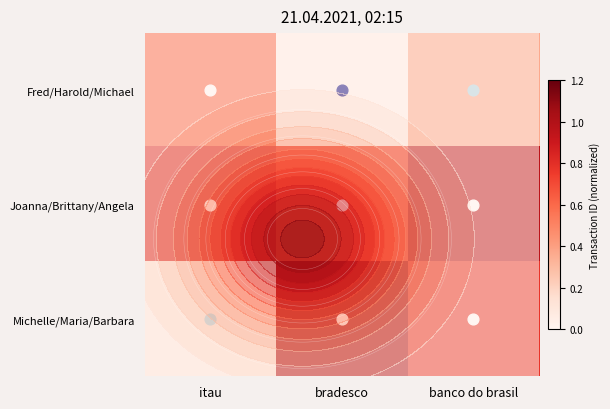

Which has a higher value, itau or banco do brasil?

itau